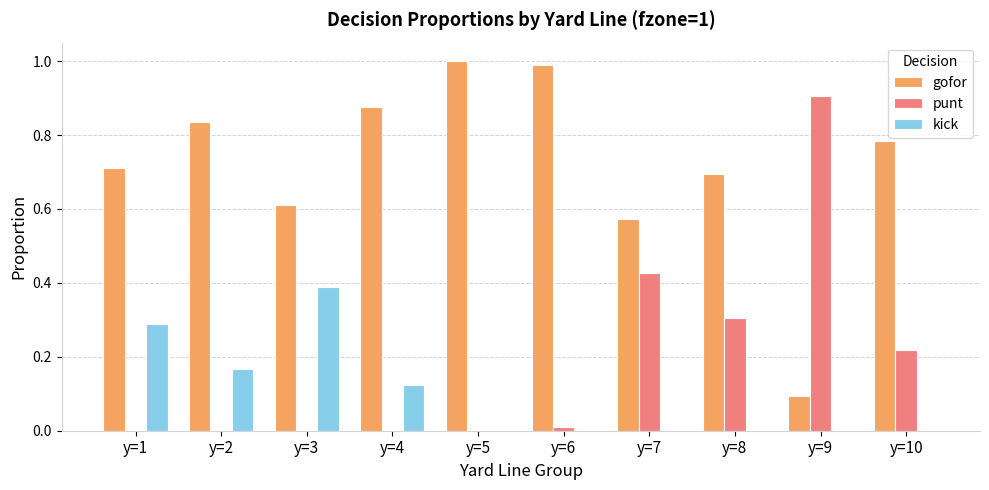

Which series changed the most between y=1 and y=9?

punt